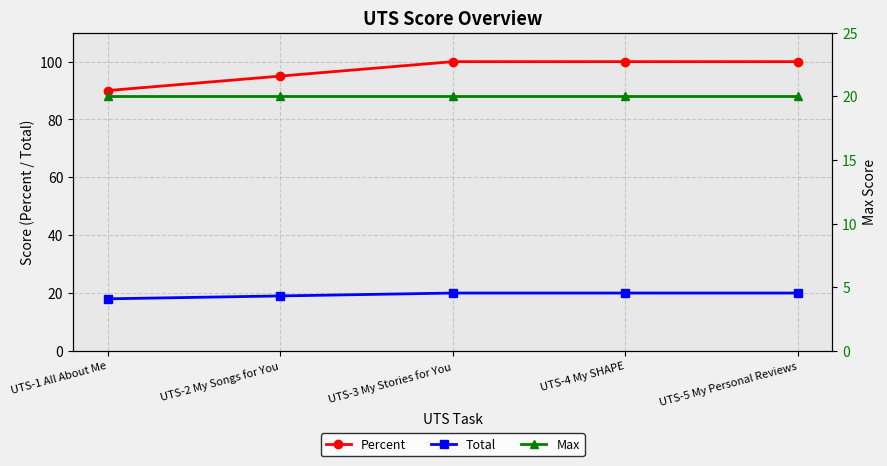

True or false: Total and Max cross at least once.

False